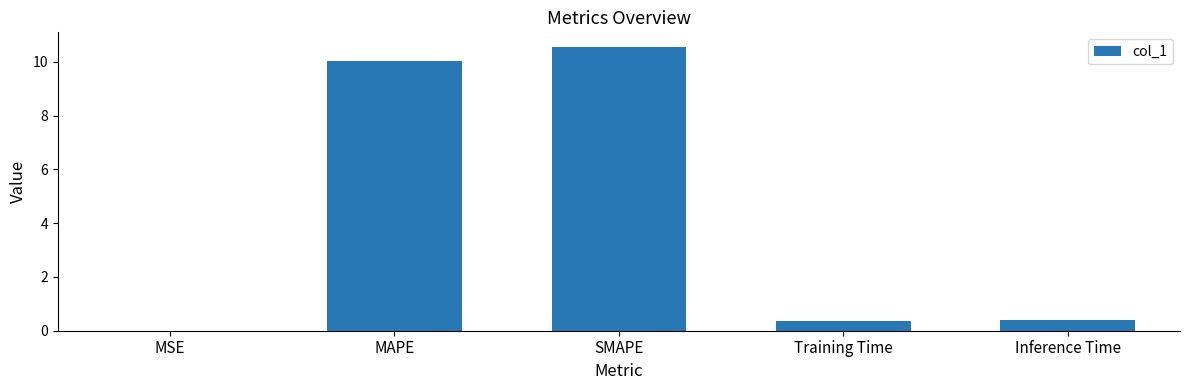

What is the sum of all values?

21.3